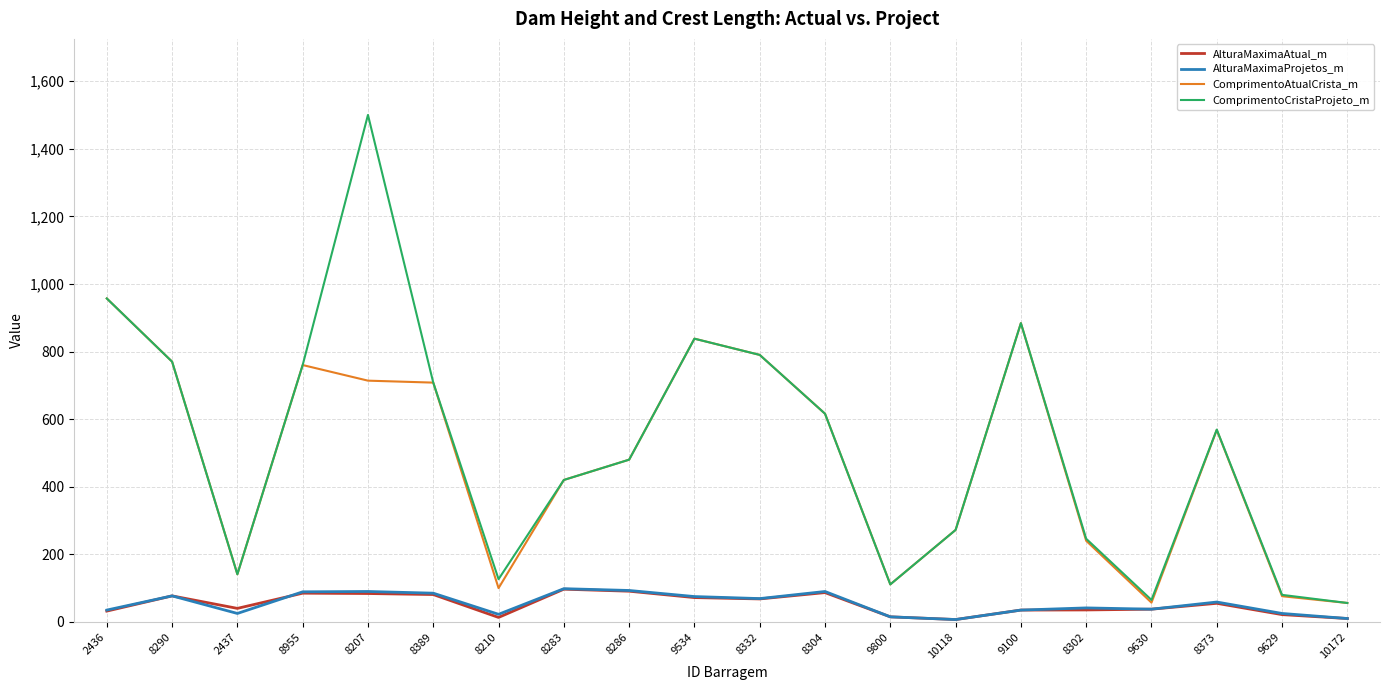

The value of ComprimentoAtualCrista_m at 8389 is 1232.1. True or false?

False